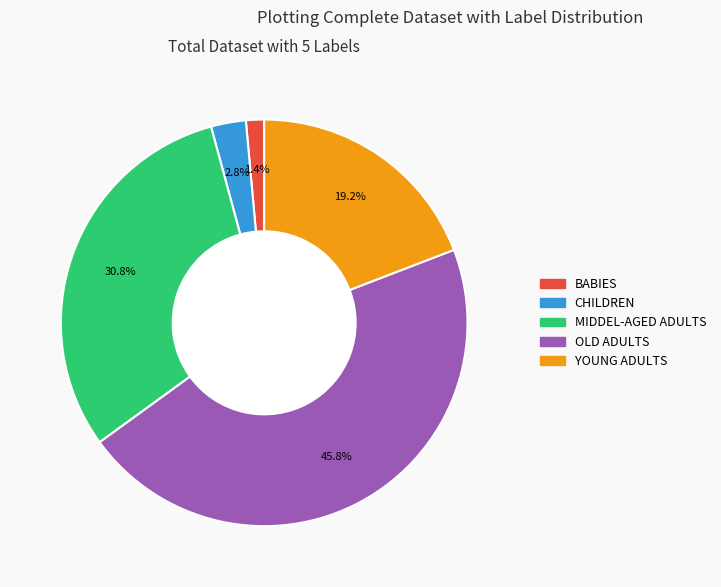

Combined, do MIDDEL-AGED ADULTS and OLD ADULTS account for over 50%?

Yes